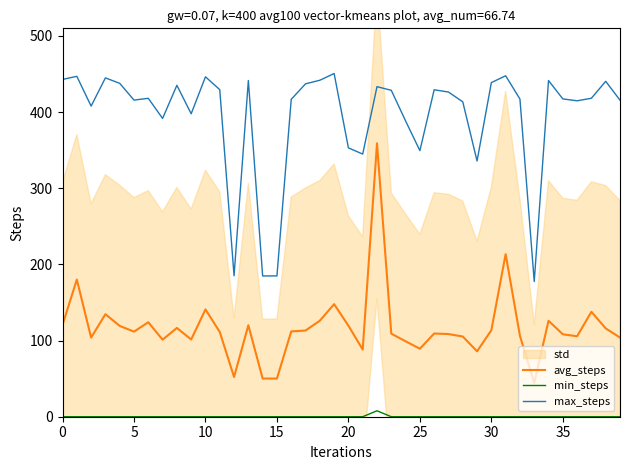

What is the approximate value of avg_steps at 20?

119.6